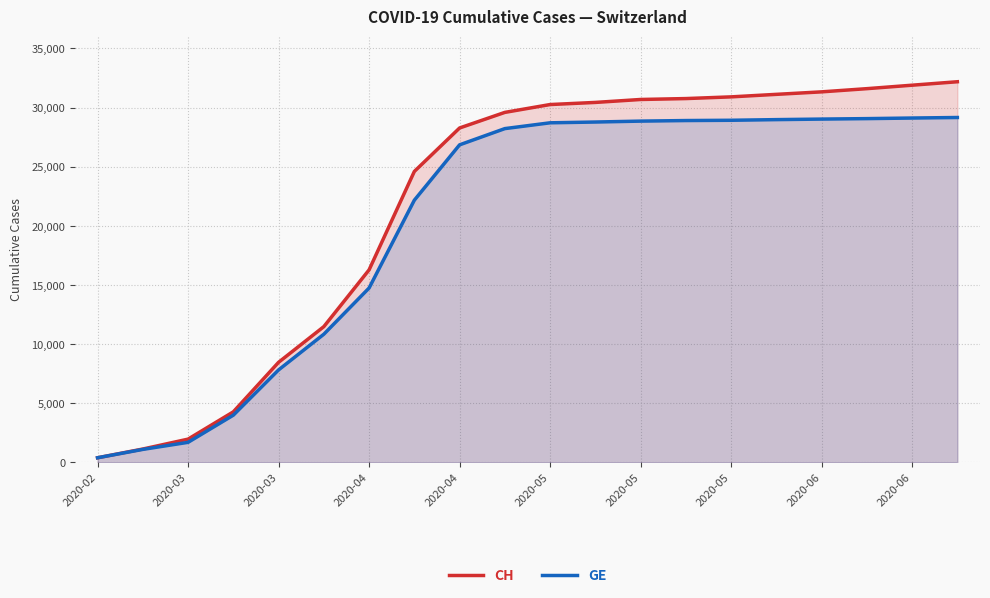

Rank the series by their average value, from highest to lowest.

CH, GE